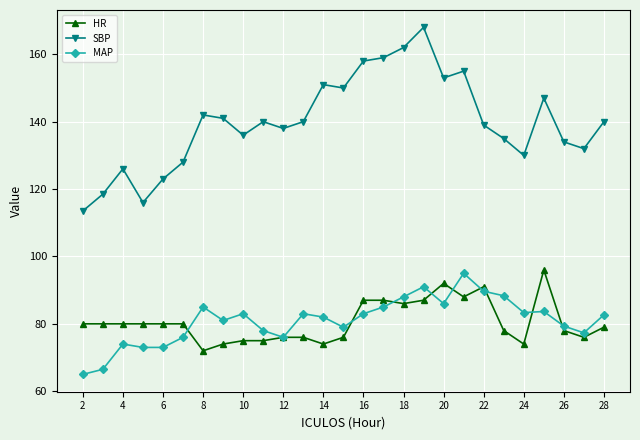

What is the minimum value shown in the chart?

65.0